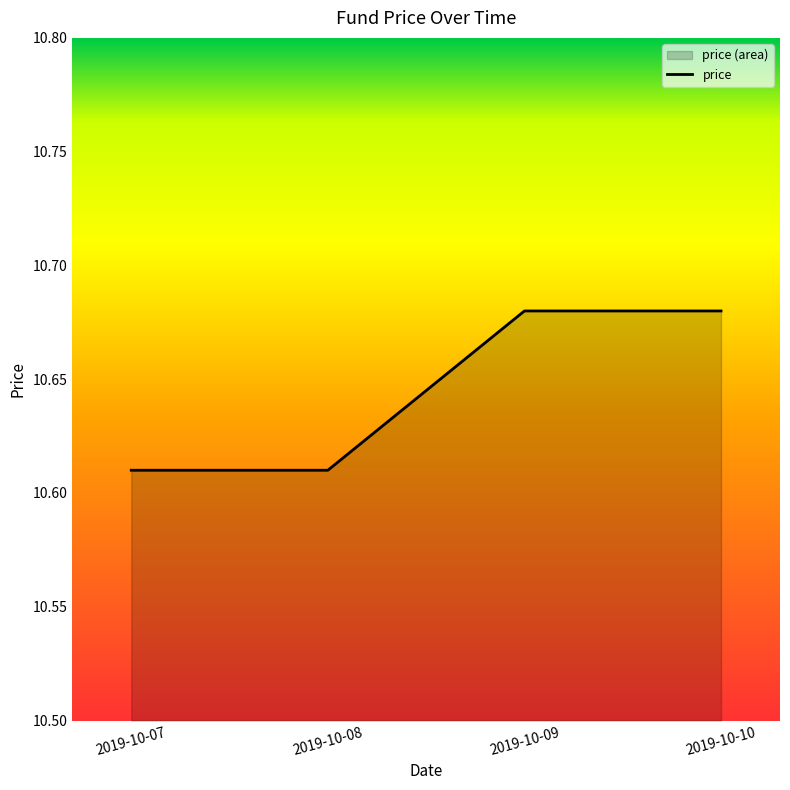

Rank the categories by value from highest to lowest.

2019-10-09, 2019-10-10, 2019-10-07, 2019-10-08